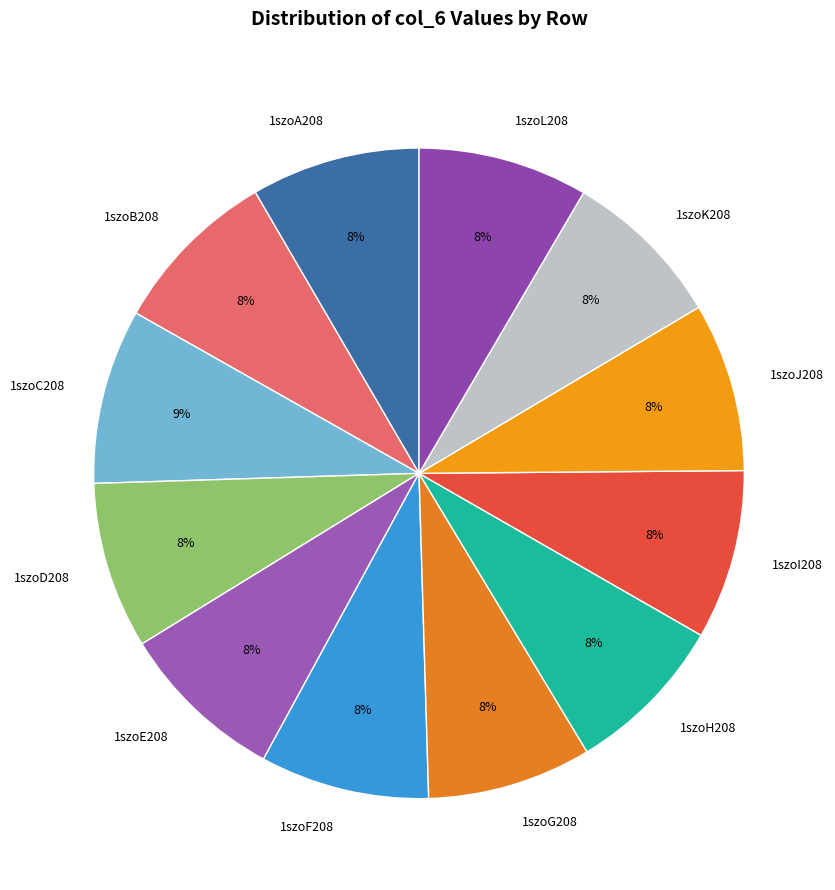

To the nearest percent, what percentage of the pie is 1szoJ208?

8%